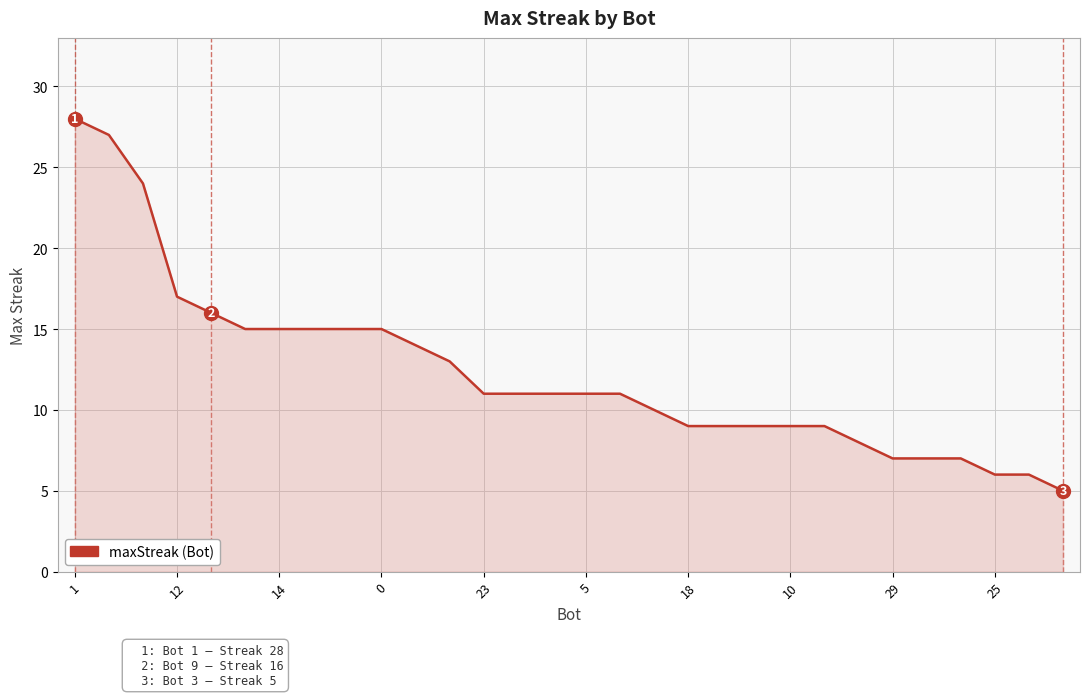

What is the greatest value displayed?

28